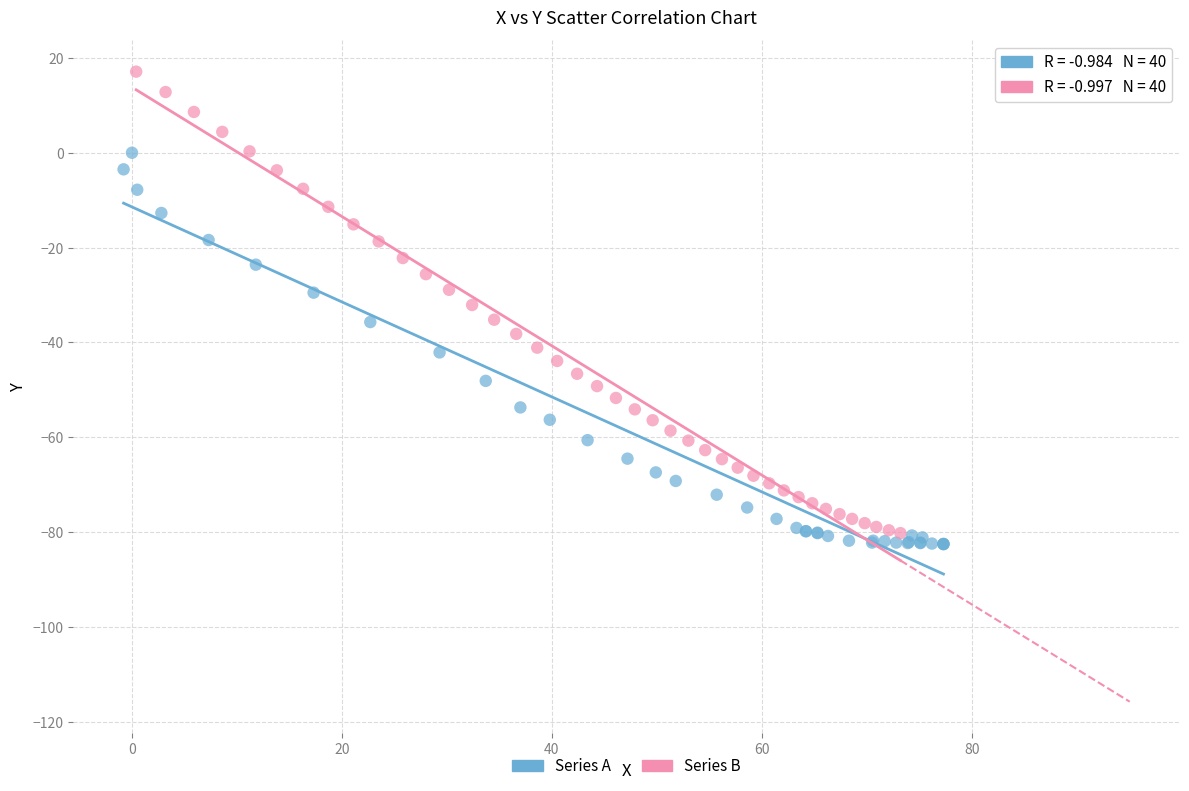

Which series has the widest spread of Y values?

Series B